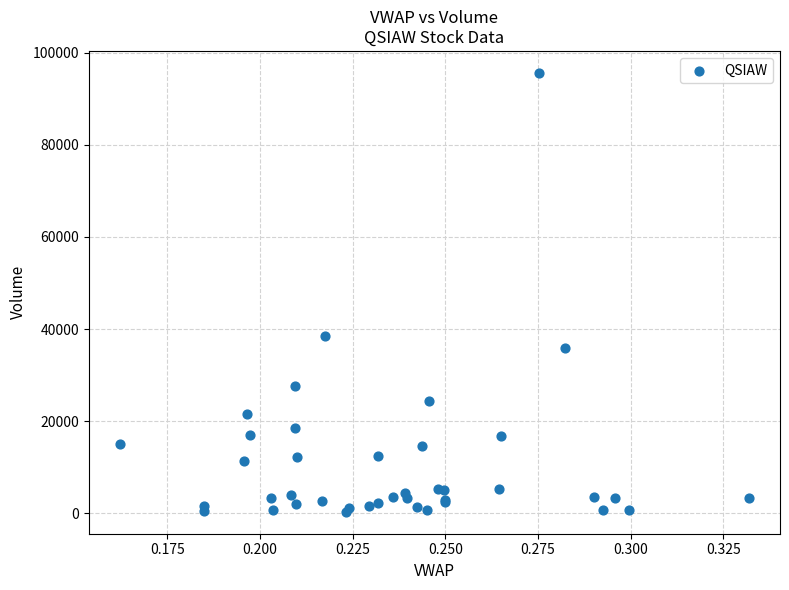

What Y value in the scatter plot is closest to 47975?

38455